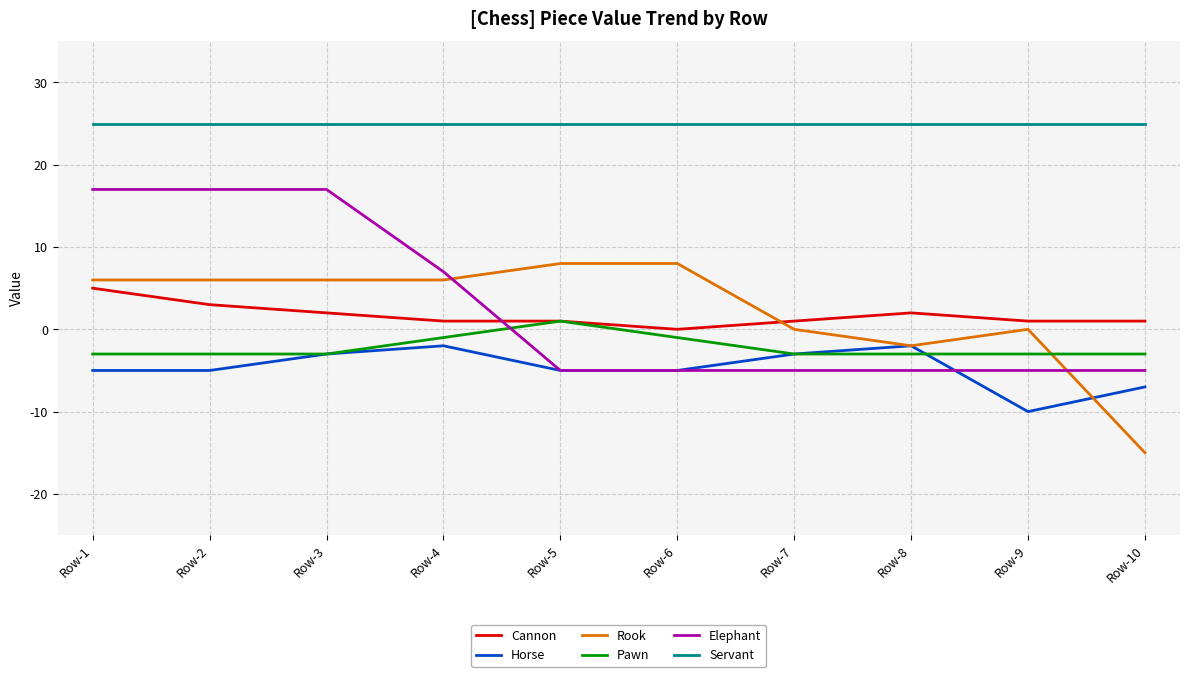

How many categories are shown in the chart?

10